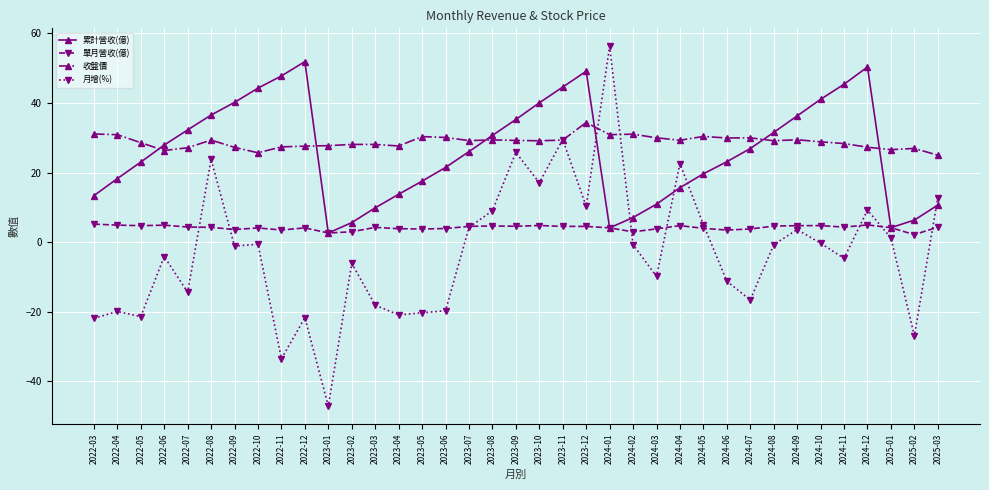

What is the smallest value displayed?

-47.1